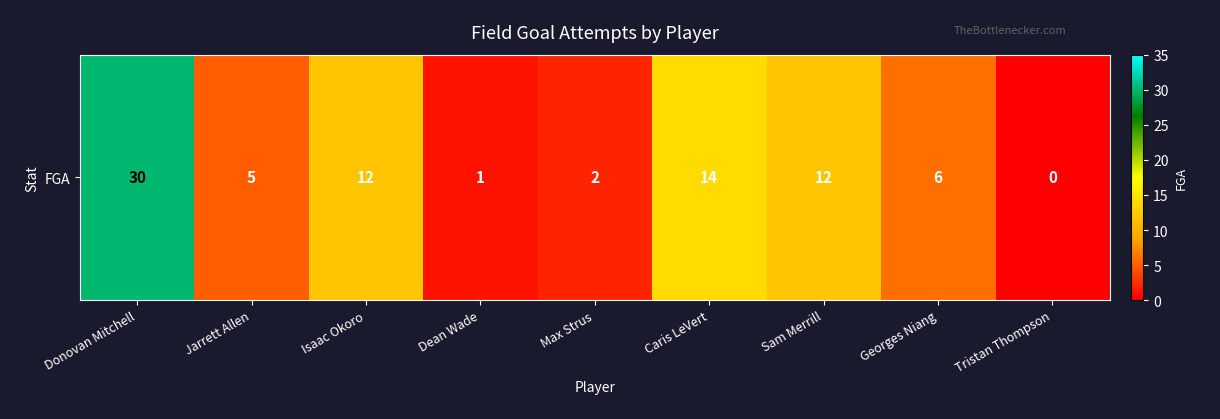

Approximately how many times larger is the value at Isaac Okoro compared to Georges Niang?

2.0